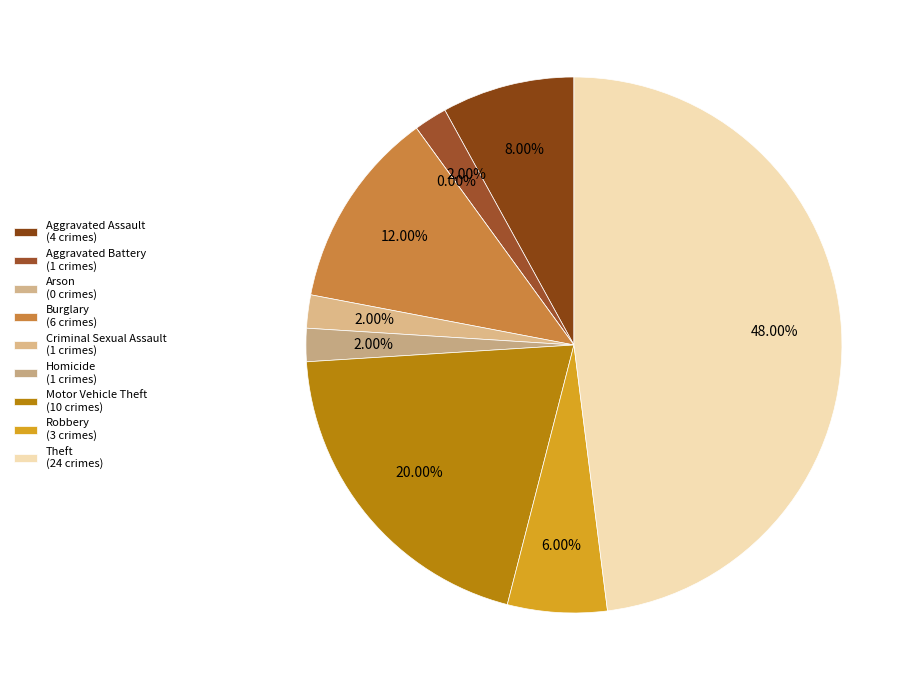

What percentage is NOT represented by Aggravated Assault?

92.0%